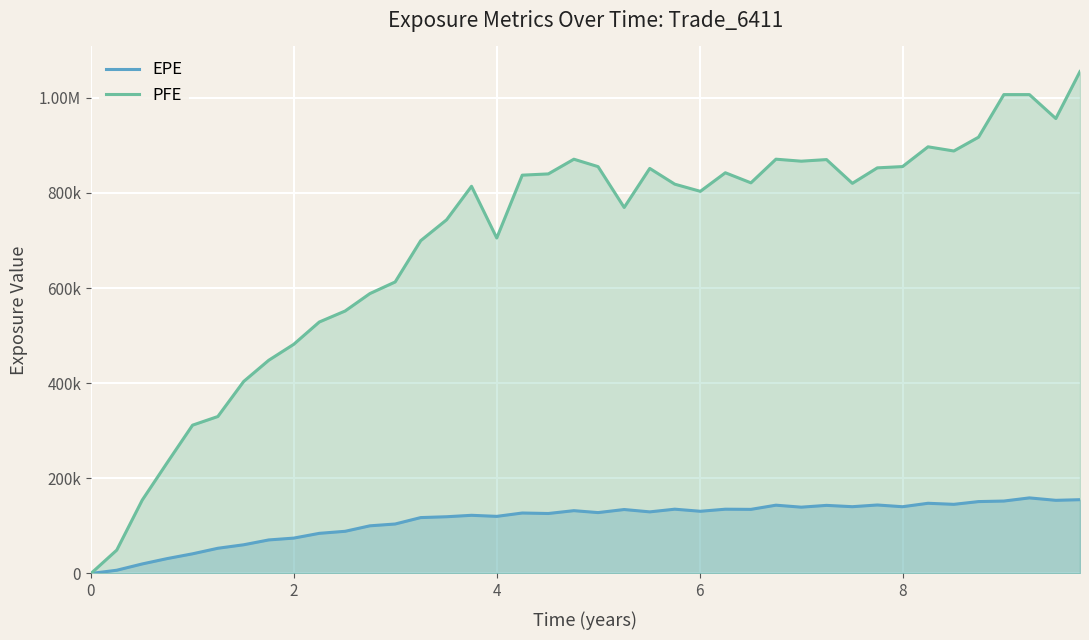

How many positive values does the PFE series have?

39